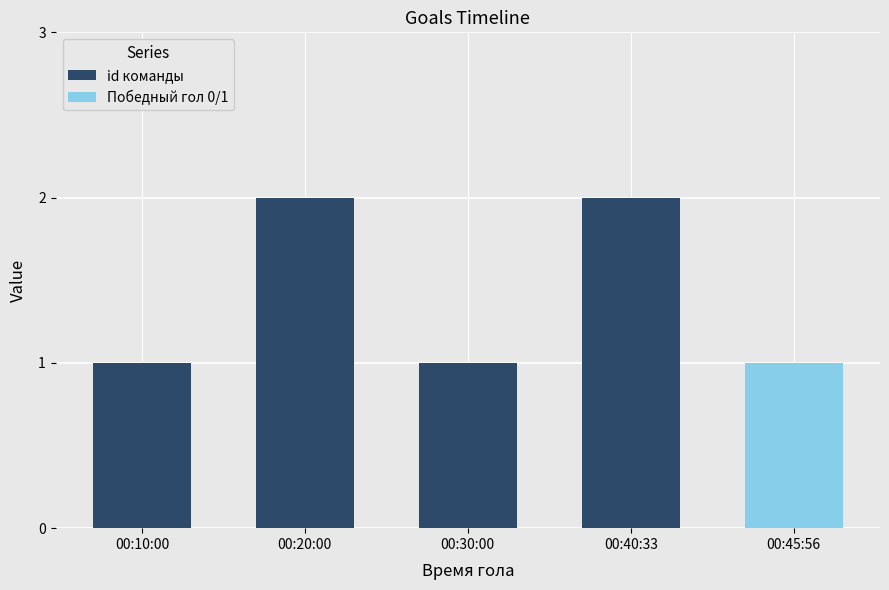

Which series has the largest total across all categories?

id команды